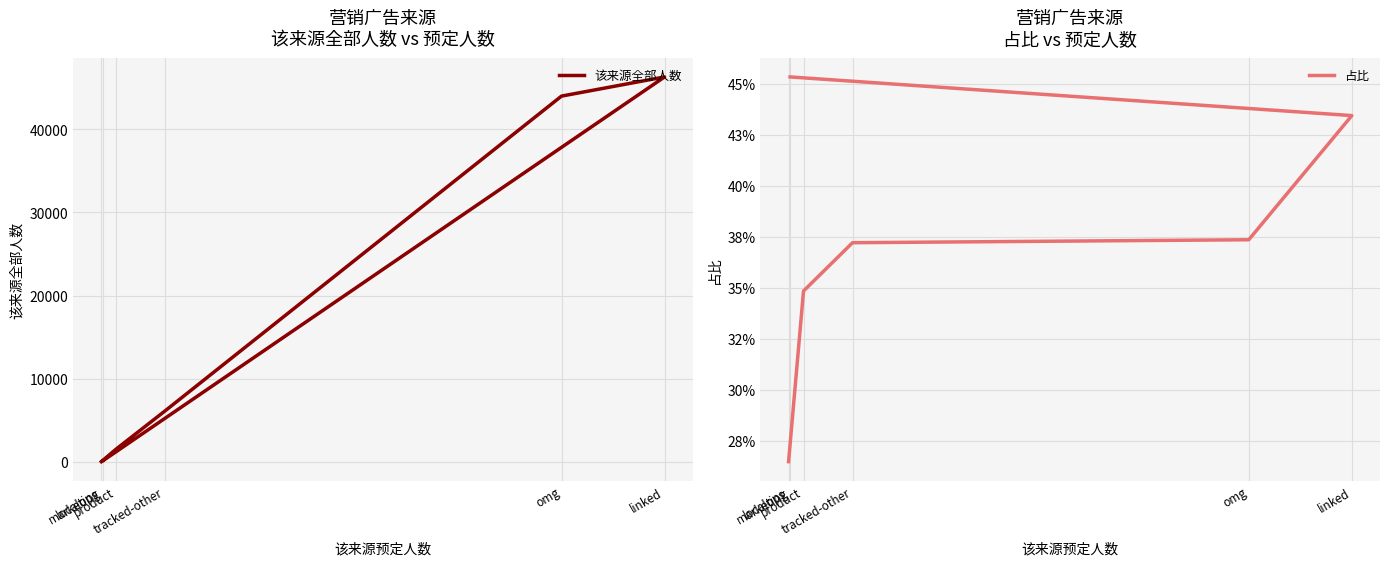

True or false: 占比 and 该来源全部人数 intersect in this chart.

False